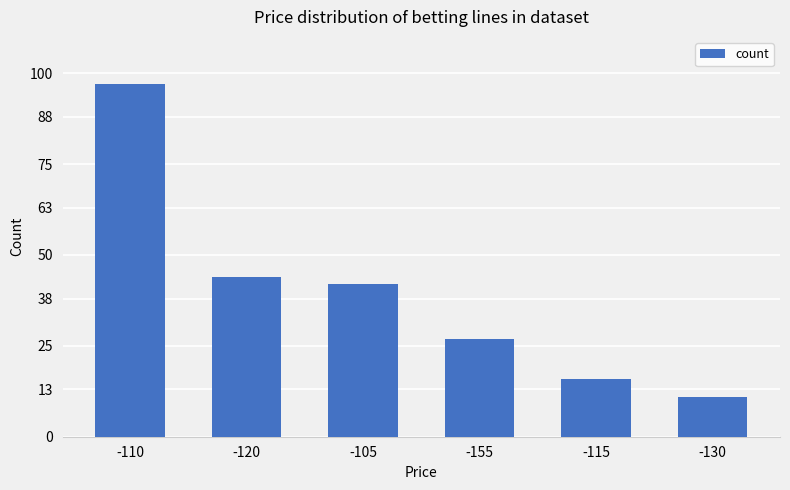

Reading right to left, list all the values displayed in this chart.

-130=11	-115=16	-155=27	-105=42	-120=44	-110=97